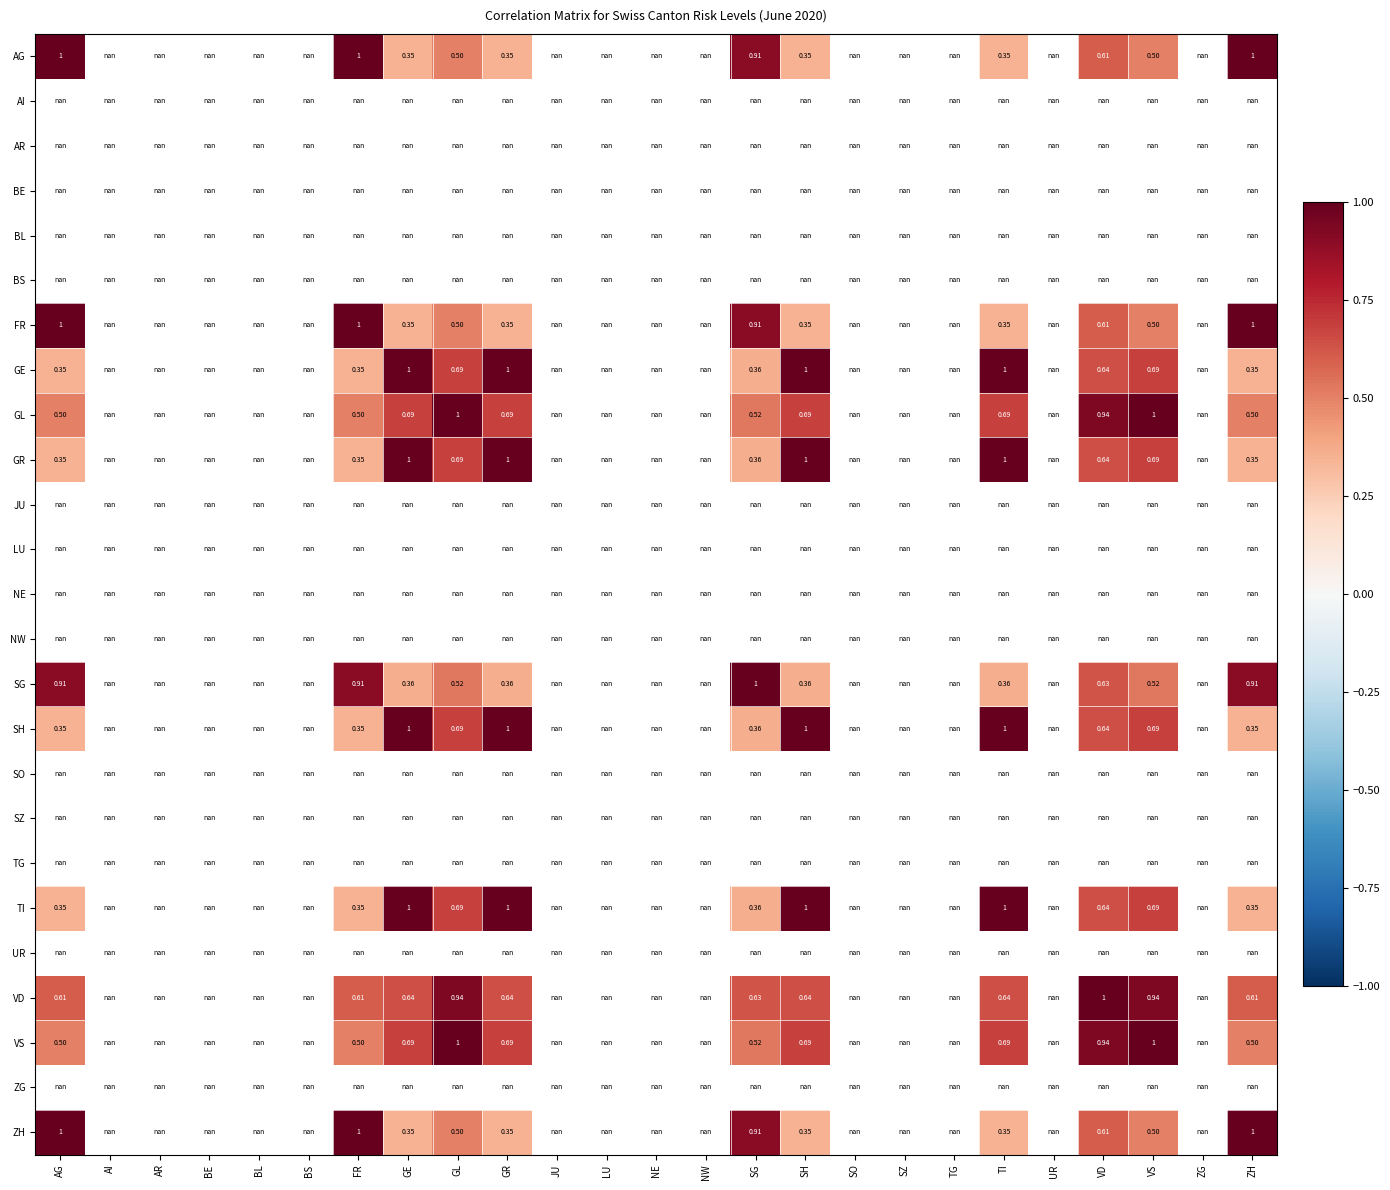

Where is GE nearest to the value 0?

ZH